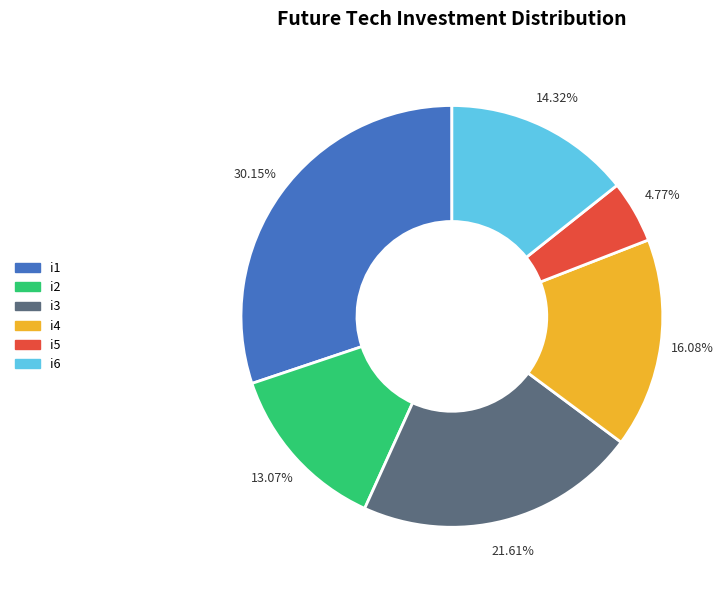

Is there any slice that represents more than half of the pie?

No